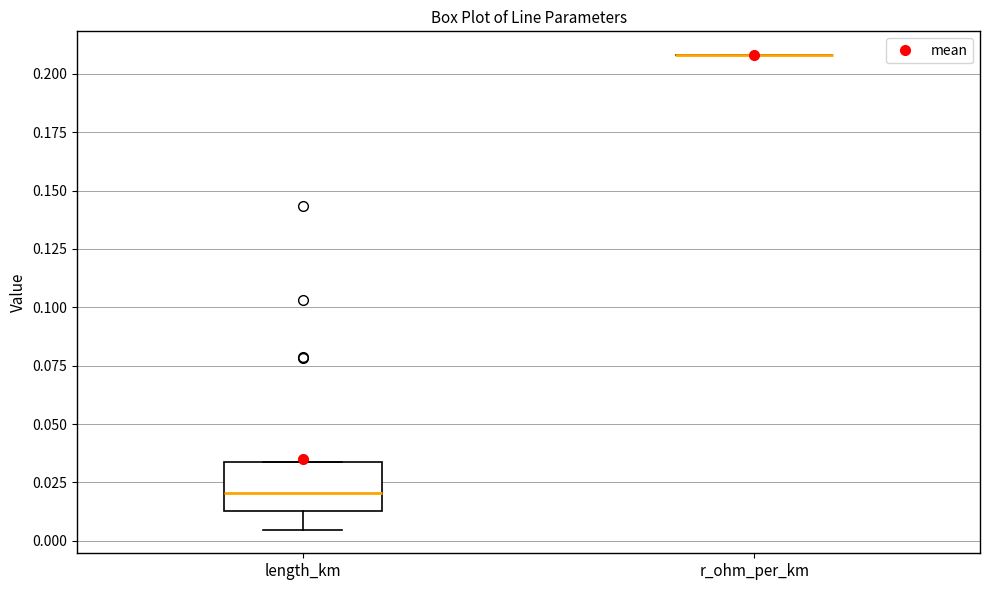

Comparing the boxes themselves (not the whiskers), which one is the tallest?

length_km